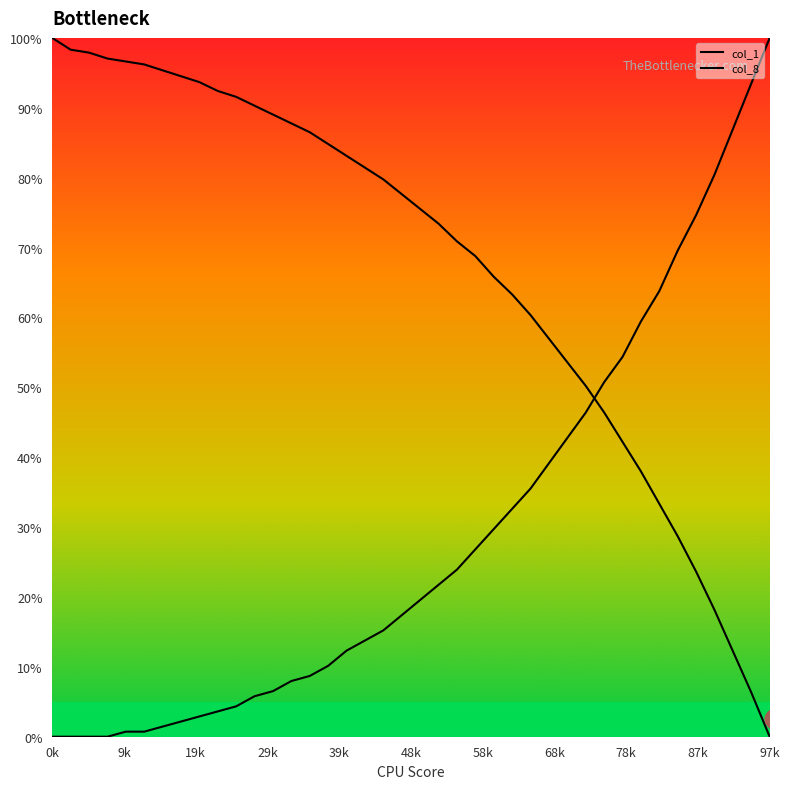

Does the chart have visible grid lines?

No